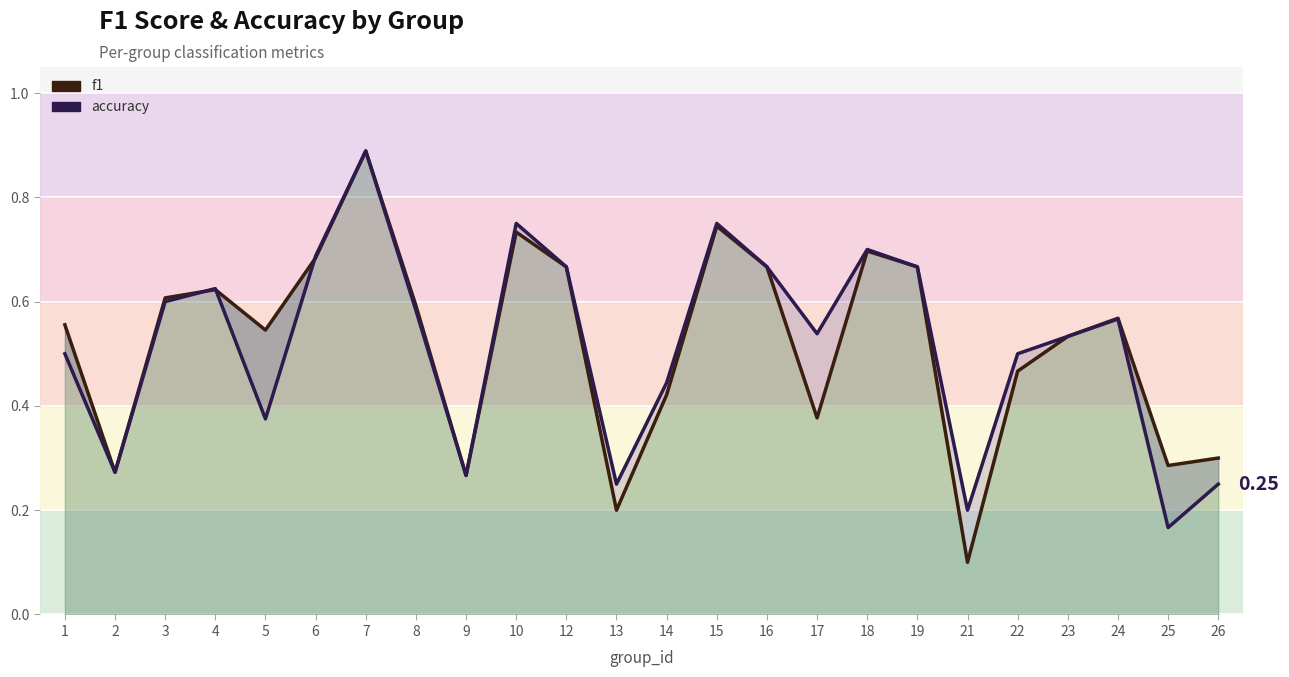

At which category does f1 reach its first local valley?

2